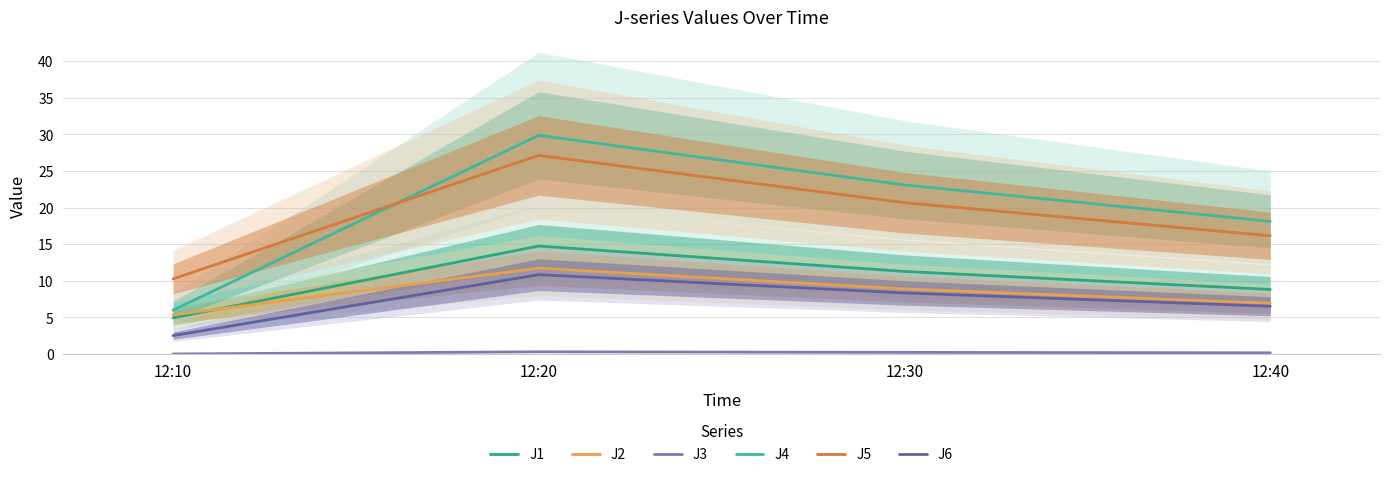

True or false: J2 and J3 cross at least once.

False